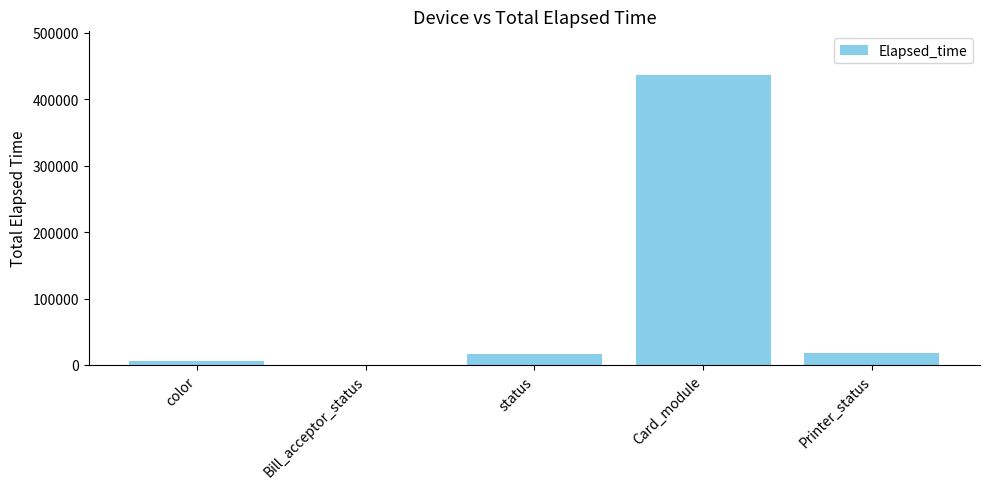

Approximately how many times larger is the value at Printer_status compared to status?

1.1